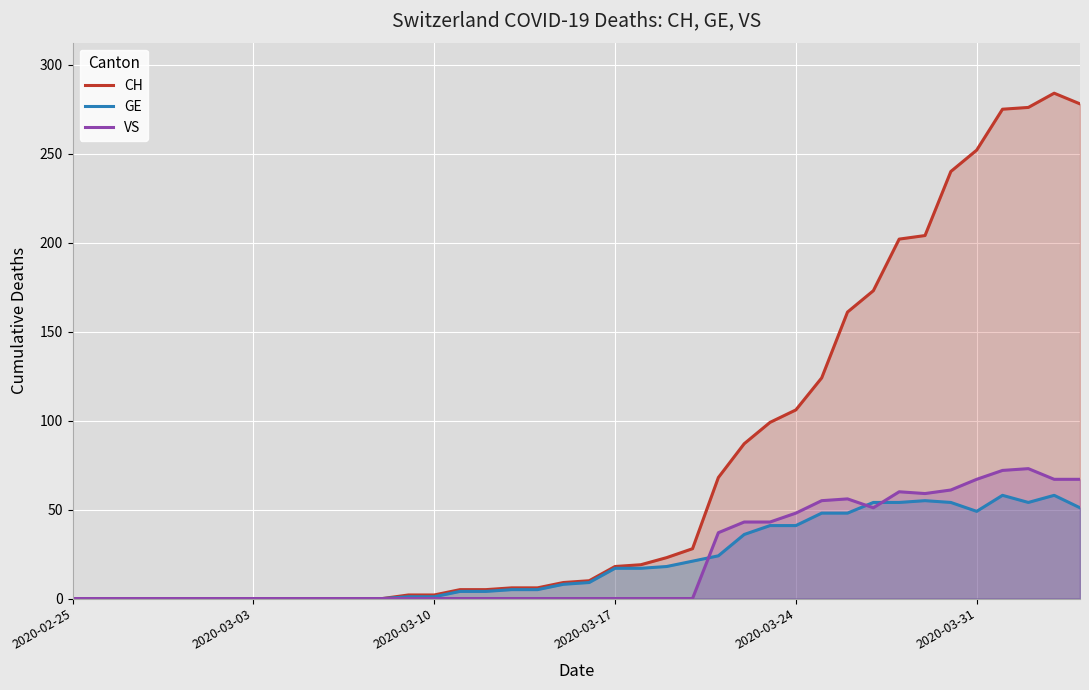

List the series in order of their peak value, highest first.

CH, VS, GE